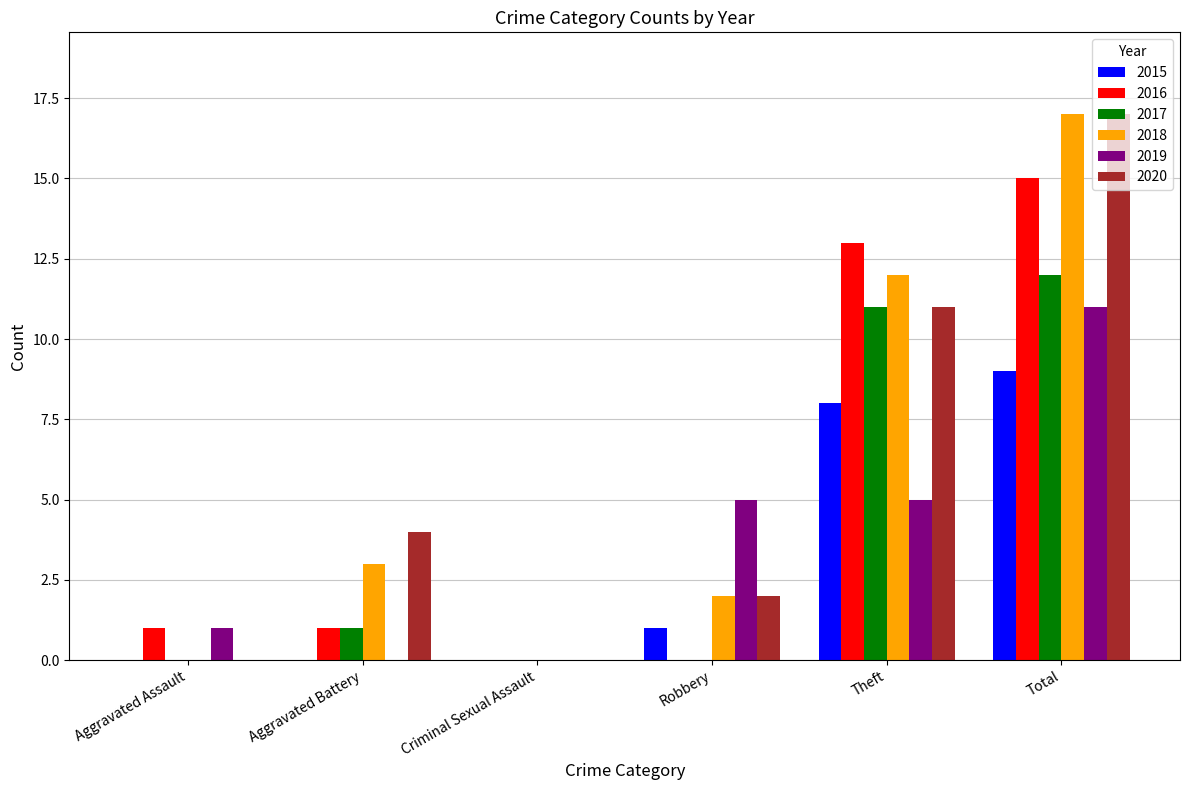

At which category is the sum across all series the highest?

Total